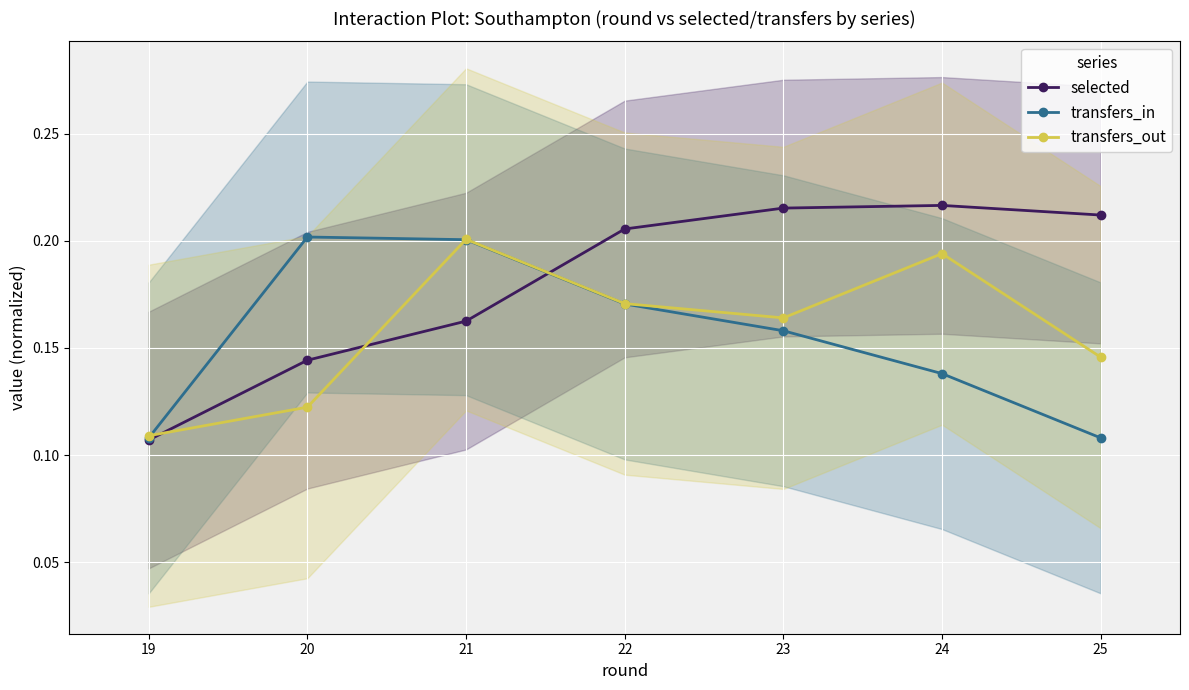

How many interior local peaks does the transfers_in series have?

1